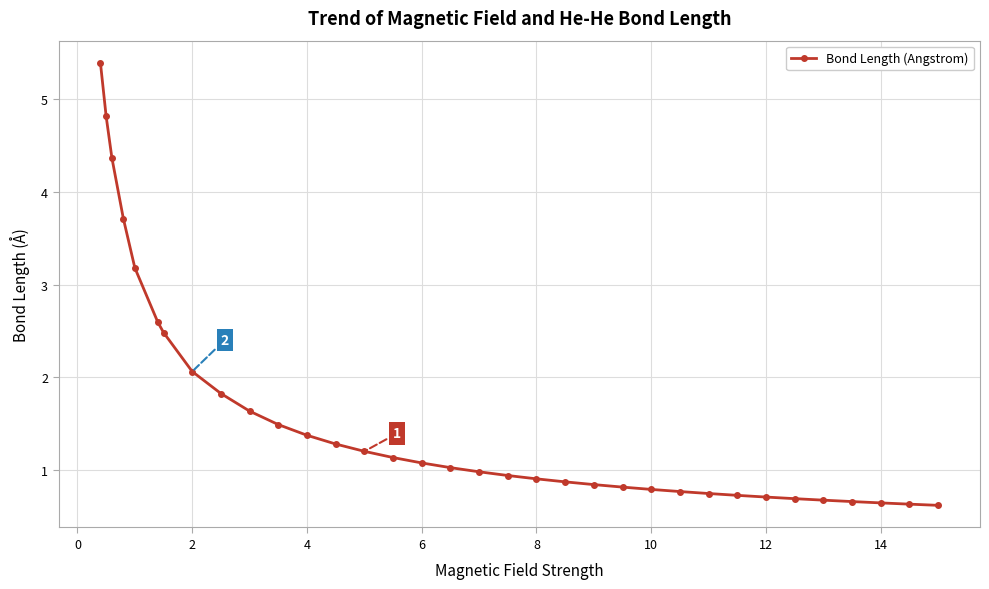

What is the minimum value shown in the chart?

0.6